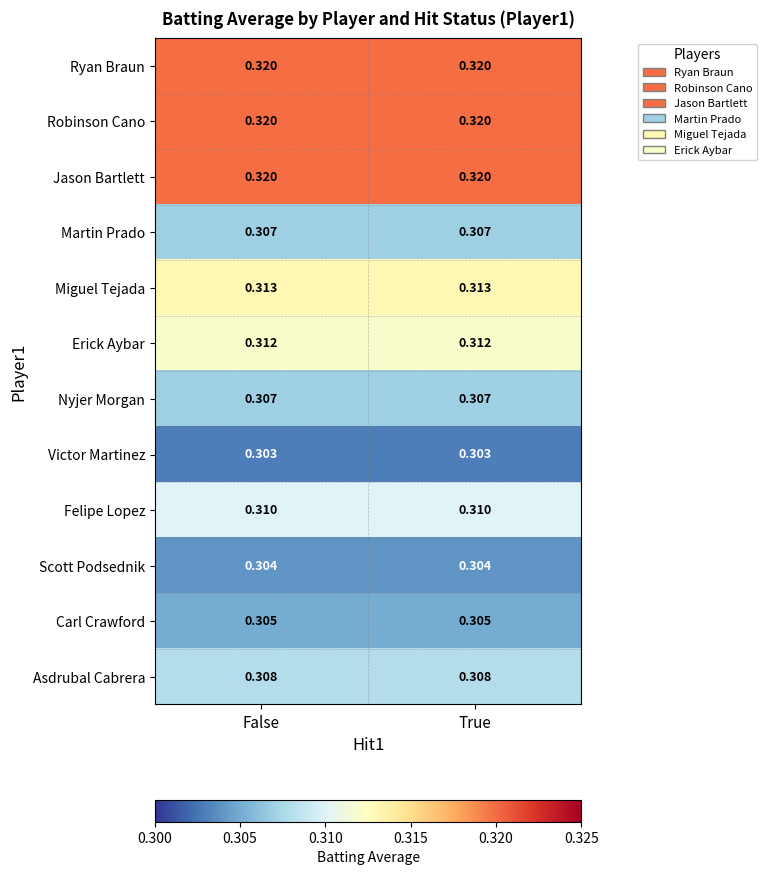

Is the value of Erick Aybar at False greater than the value of Carl Crawford at True?

Yes